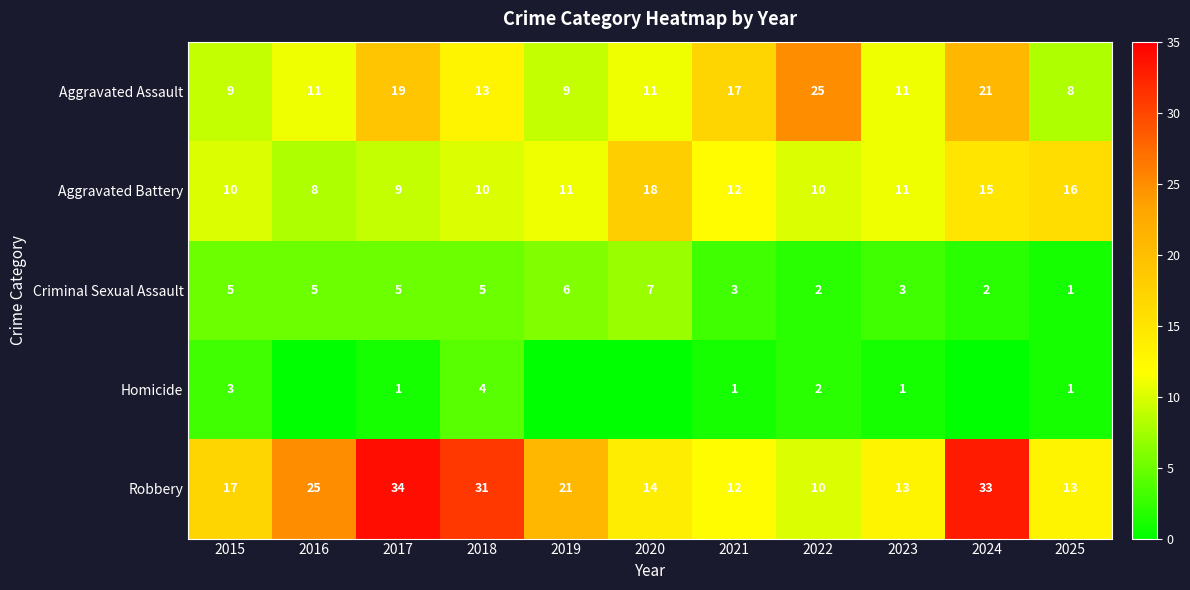

What is the total value across all series at 2018?

63